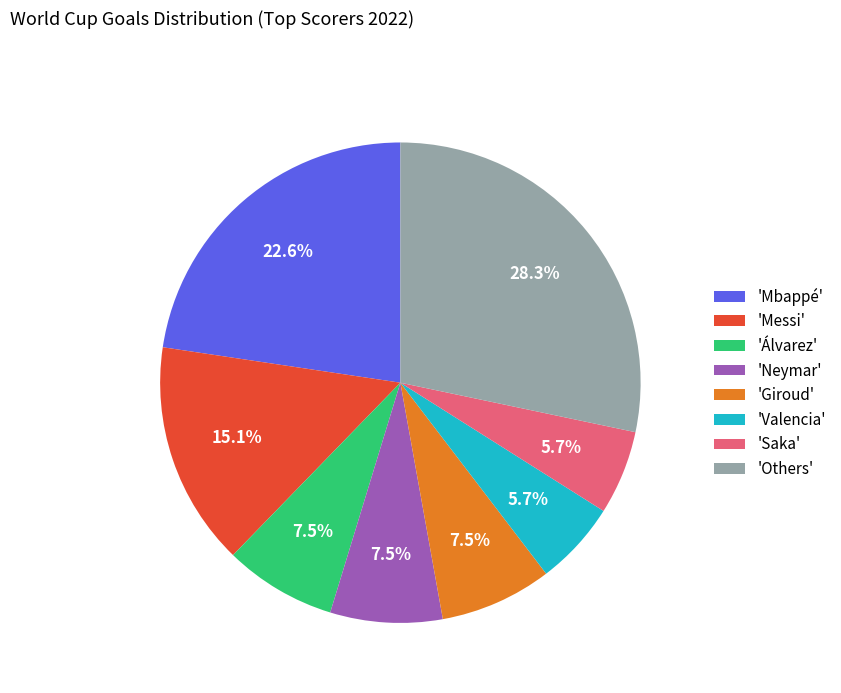

What is the largest slice in the pie chart?

'Others'